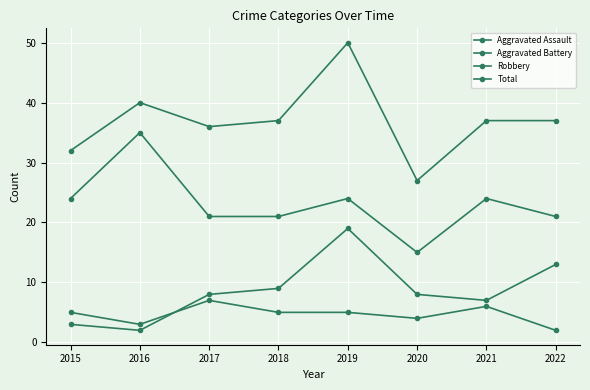

Does the chart have visible grid lines?

Yes